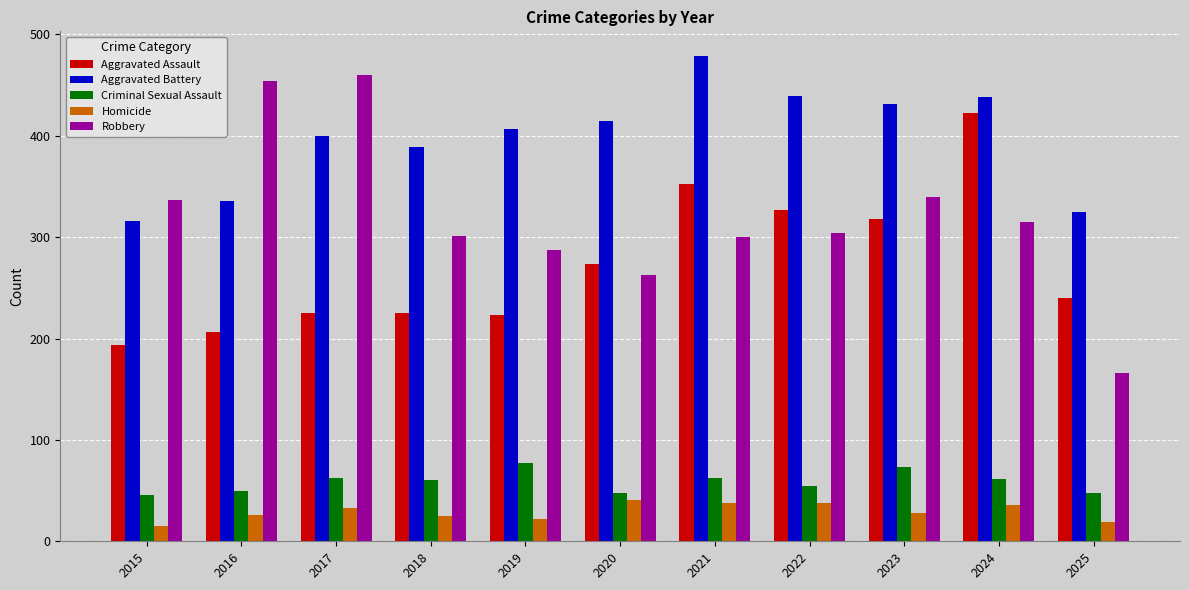

What is the total value across all series at 2016?

1072